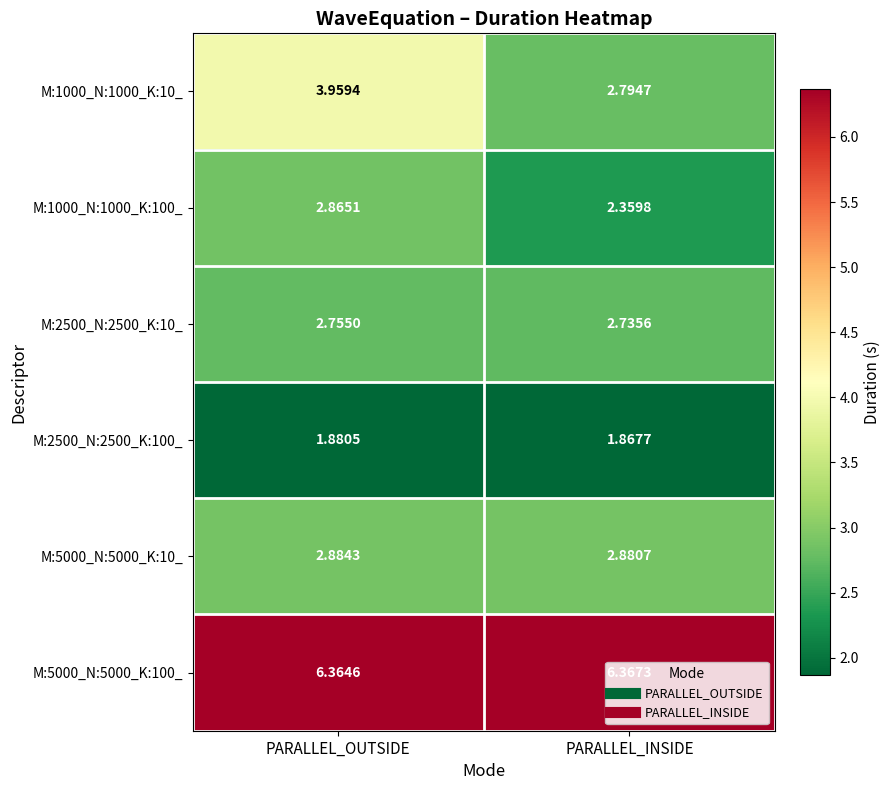

Which label corresponds to the smallest value in the chart?

PARALLEL_INSIDE